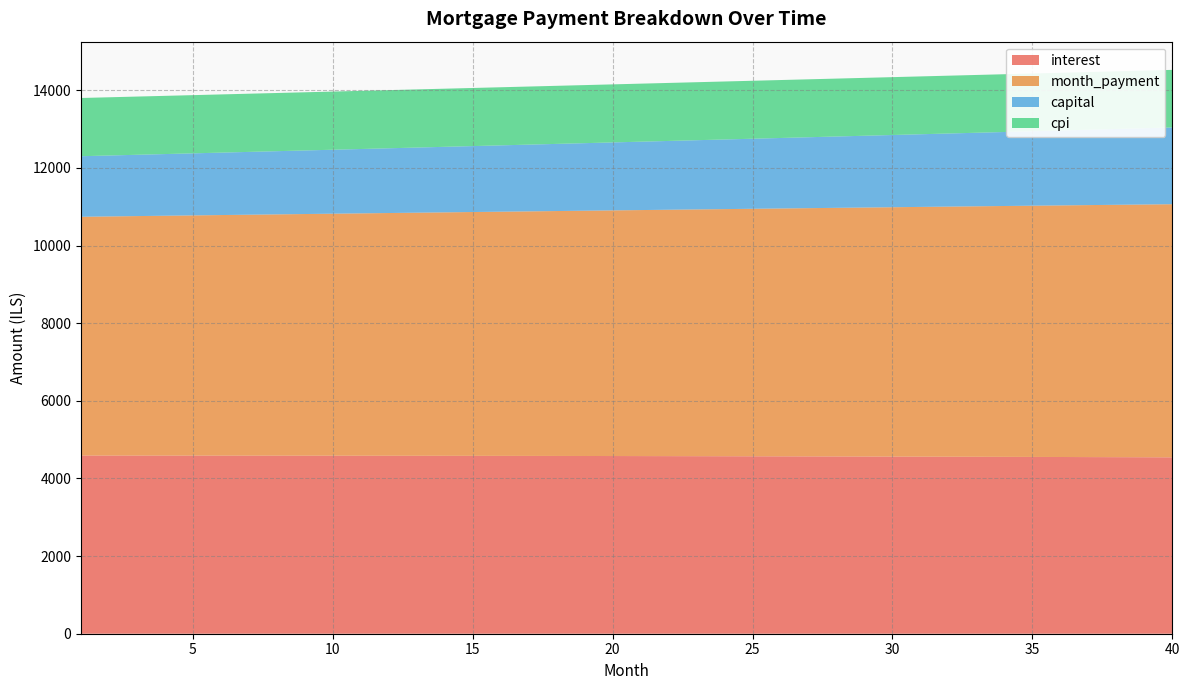

Reading right to left, transcribe all the data shown in this chart.

interest: 40=4543.7	39=4545.9	38=4548.0	37=4550.1	36=4552.1	35=4554.1	34=4556.0	33=4557.9	32=4559.7	31=4561.4	30=4563.1	29=4564.7	28=4566.3	27=4567.9	26=4569.3	25=4570.8	24=4572.1	23=4573.5	22=4574.7	21=4576.0	20=4577.1	19=4578.2	18=4579.3	17=4580.3	16=4581.3	15=4582.2	14=4583.1	13=4583.9	12=4584.7	11=4585.4	10=4586.1	9=4586.8	8=4587.3	7=4587.9	6=4588.4	5=4588.8	4=4589.3	3=4589.6	2=4589.9	1=4590.2
month_payment: 40=6520.3	39=6510.5	38=6500.8	37=6491.1	36=6481.3	35=6471.6	34=6461.9	33=6452.3	32=6442.6	31=6432.9	30=6423.3	29=6413.7	28=6404.1	27=6394.5	26=6384.9	25=6375.4	24=6365.8	23=6356.3	22=6346.7	21=6337.2	20=6327.8	19=6318.3	18=6308.8	17=6299.4	16=6289.9	15=6280.5	14=6271.1	13=6261.7	12=6252.3	11=6243.0	10=6233.6	9=6224.3	8=6215.0	7=6205.6	6=6196.4	5=6187.1	4=6177.8	3=6168.6	2=6159.3	1=6150.1
capital: 40=1976.7	39=1964.7	38=1952.8	37=1941.0	36=1929.2	35=1917.5	34=1905.9	33=1894.4	32=1882.9	31=1871.5	30=1860.2	29=1848.9	28=1837.8	27=1826.6	26=1815.6	25=1804.6	24=1793.7	23=1782.8	22=1772.0	21=1761.3	20=1750.6	19=1740.0	18=1729.5	17=1719.0	16=1708.6	15=1698.3	14=1688.0	13=1677.8	12=1667.6	11=1657.5	10=1647.5	9=1637.5	8=1627.6	7=1617.8	6=1608.0	5=1598.2	4=1588.6	3=1578.9	2=1569.4	1=1559.9
cpi: 40=1484.1	39=1484.8	38=1485.5	37=1486.2	36=1486.9	35=1487.6	34=1488.2	33=1488.8	32=1489.4	31=1490.0	30=1490.6	29=1491.1	28=1491.7	27=1492.2	26=1492.7	25=1493.2	24=1493.6	23=1494.1	22=1494.5	21=1494.9	20=1495.3	19=1495.7	18=1496.1	17=1496.4	16=1496.8	15=1497.1	14=1497.4	13=1497.7	12=1497.9	11=1498.2	10=1498.4	9=1498.7	8=1498.9	7=1499.1	6=1499.2	5=1499.4	4=1499.6	3=1499.7	2=1499.8	1=1499.9